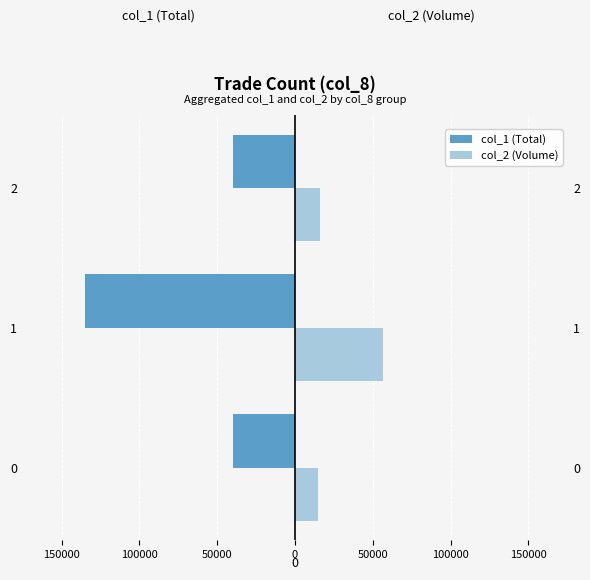

What is the minimum value shown in the chart?

-135000